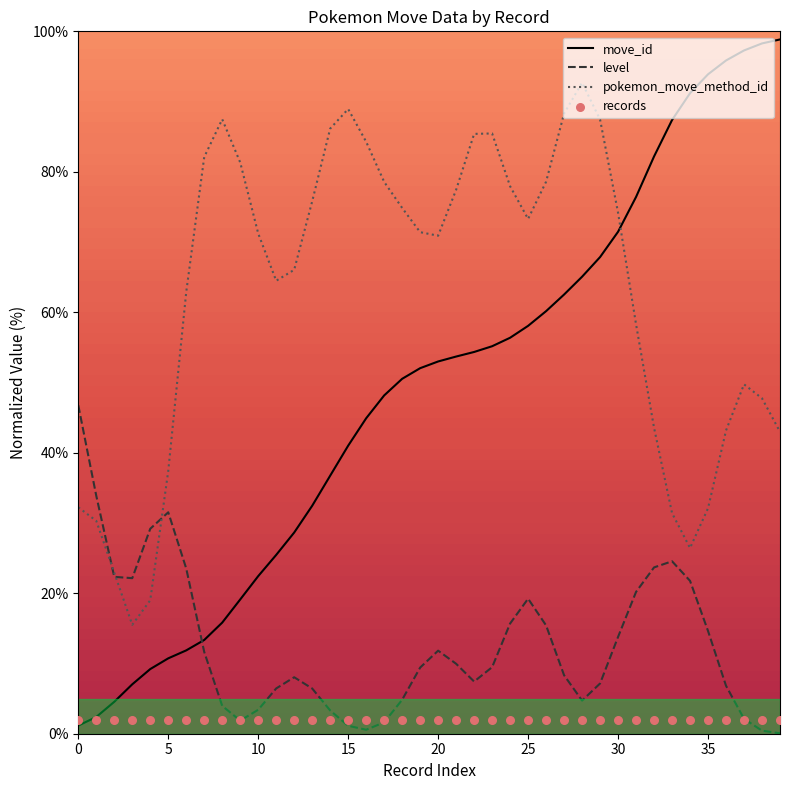

Which series contains the lowest Y value?

level